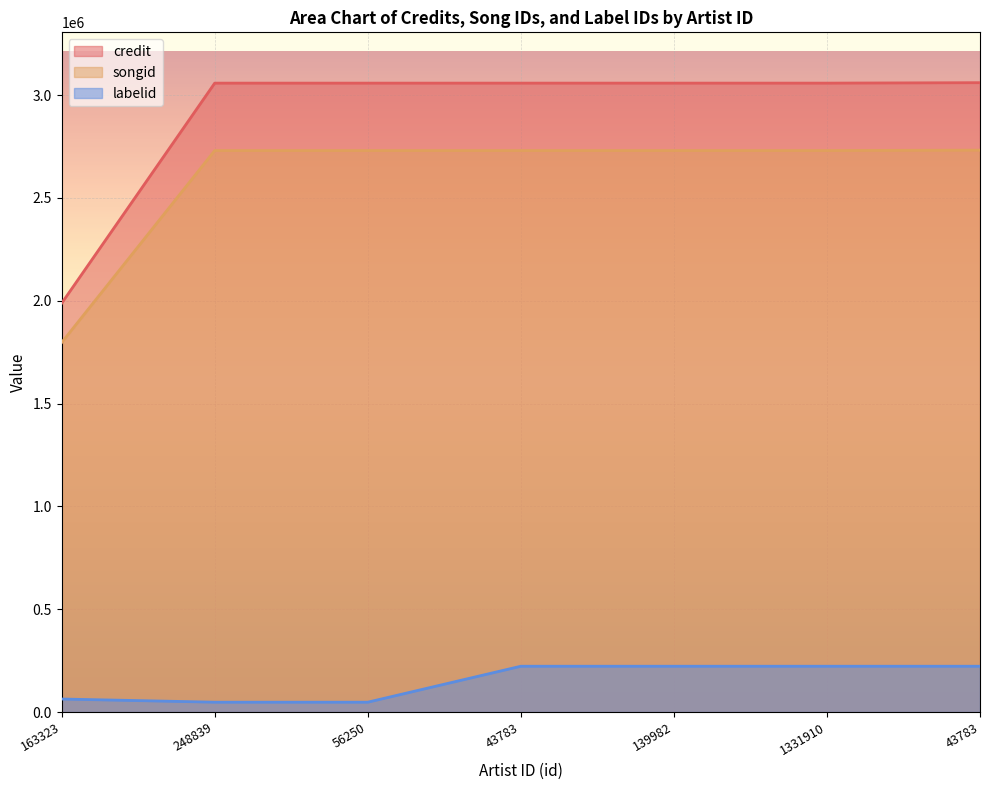

True or false: labelid and credit intersect in this chart.

False